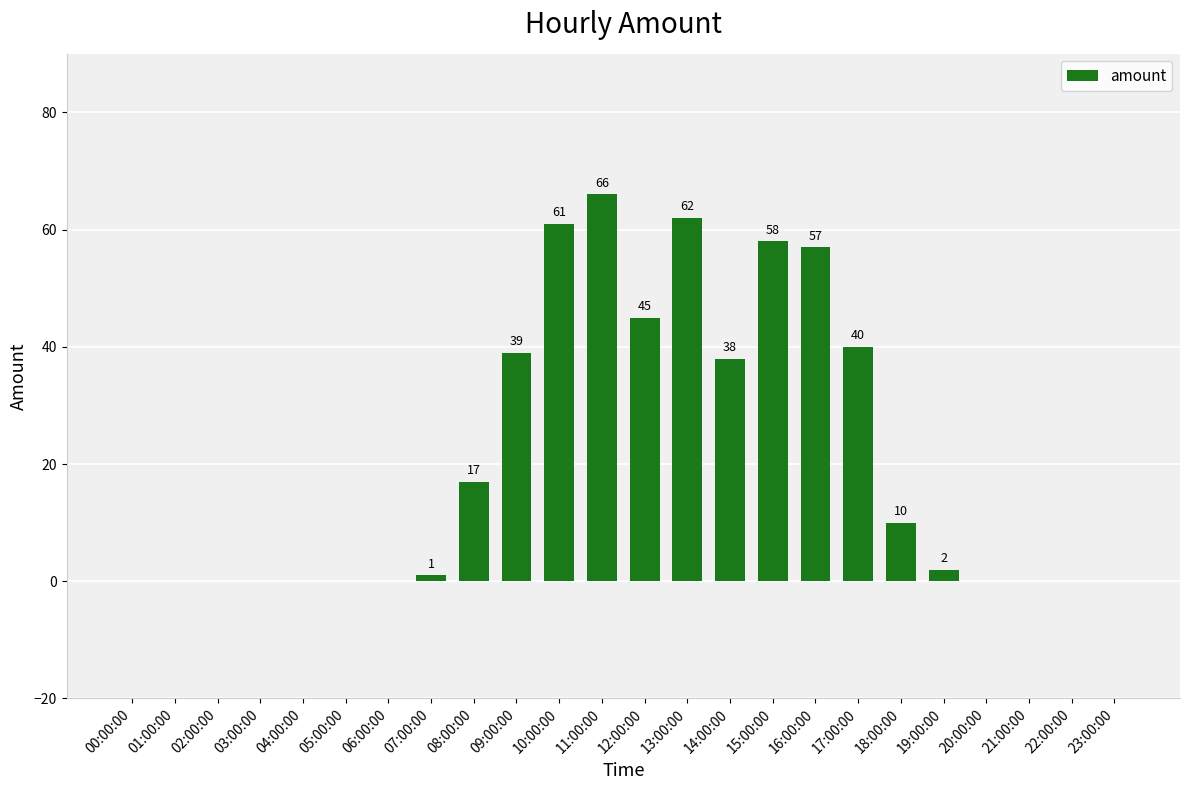

What is the change in value from 09:00:00 to 15:00:00?

+19